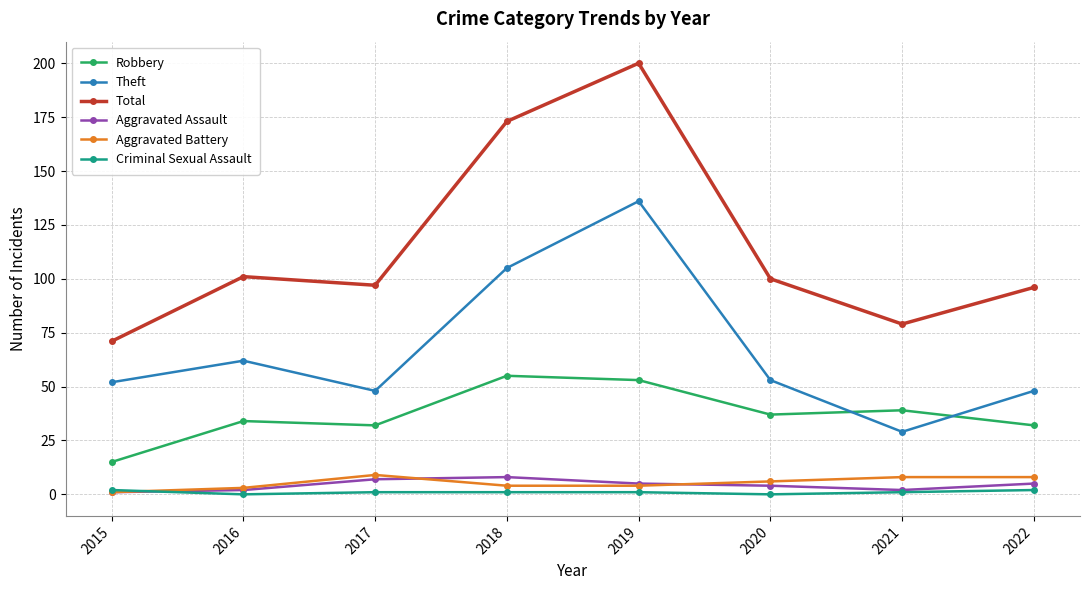

What is the total value across all series at 2018?

346